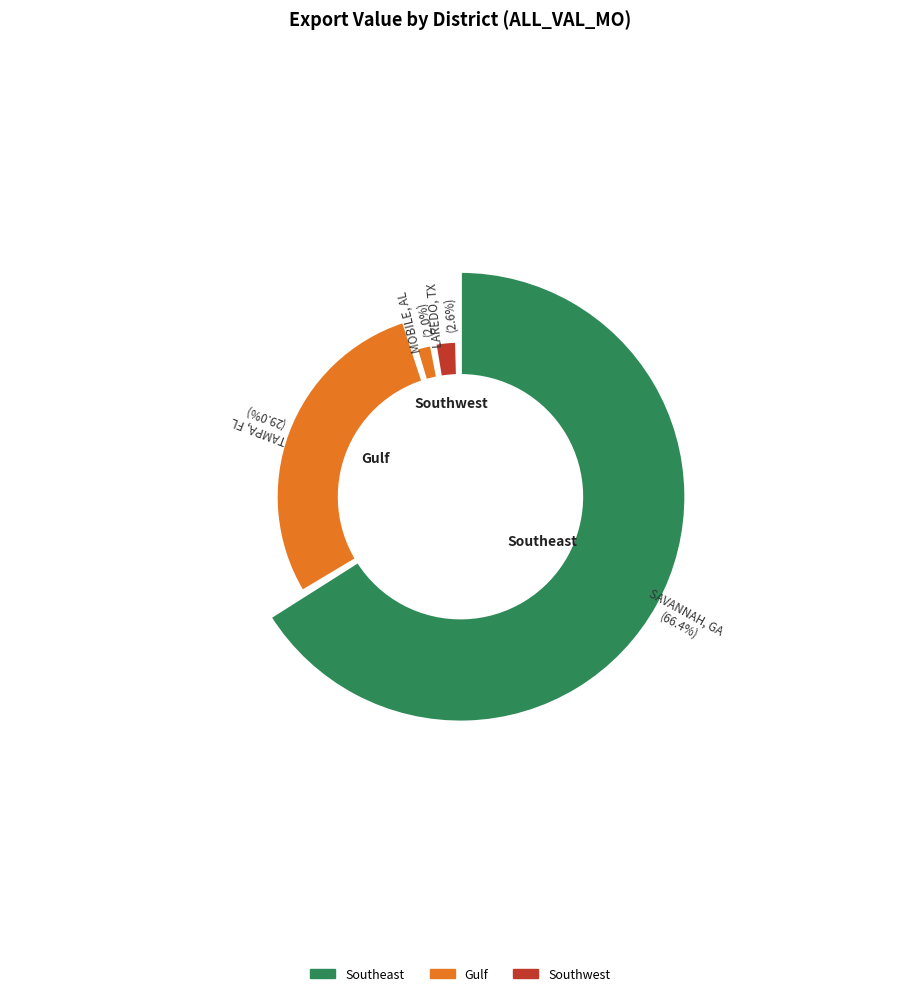

The TAMPA, FL slice represents 40% of the pie. True or false?

False